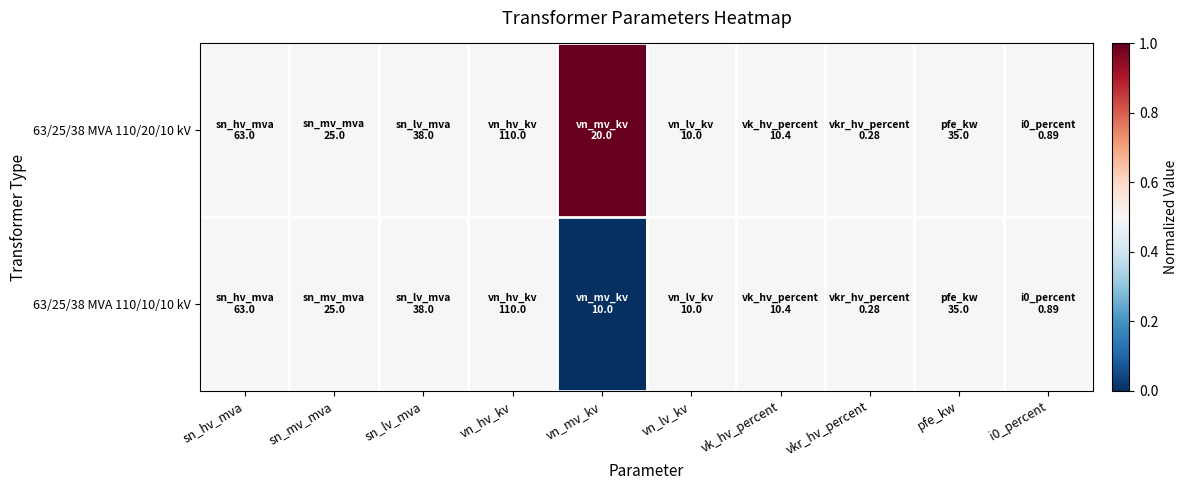

Reading left to right, transcribe all the data shown in this chart.

63/25/38 MVA 110/20/10 kV: sn_hv_mva=0.5	sn_mv_mva=0.5	sn_lv_mva=0.5	vn_hv_kv=0.5	vn_mv_kv=1.0	vn_lv_kv=0.5	vk_hv_percent=0.5	vkr_hv_percent=0.5	pfe_kw=0.5	i0_percent=0.5
63/25/38 MVA 110/10/10 kV: sn_hv_mva=0.5	sn_mv_mva=0.5	sn_lv_mva=0.5	vn_hv_kv=0.5	vn_mv_kv=0.0	vn_lv_kv=0.5	vk_hv_percent=0.5	vkr_hv_percent=0.5	pfe_kw=0.5	i0_percent=0.5